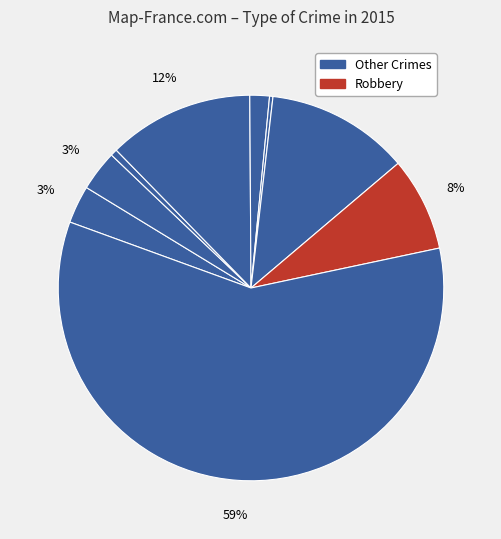

How many segments does this pie chart have?

9